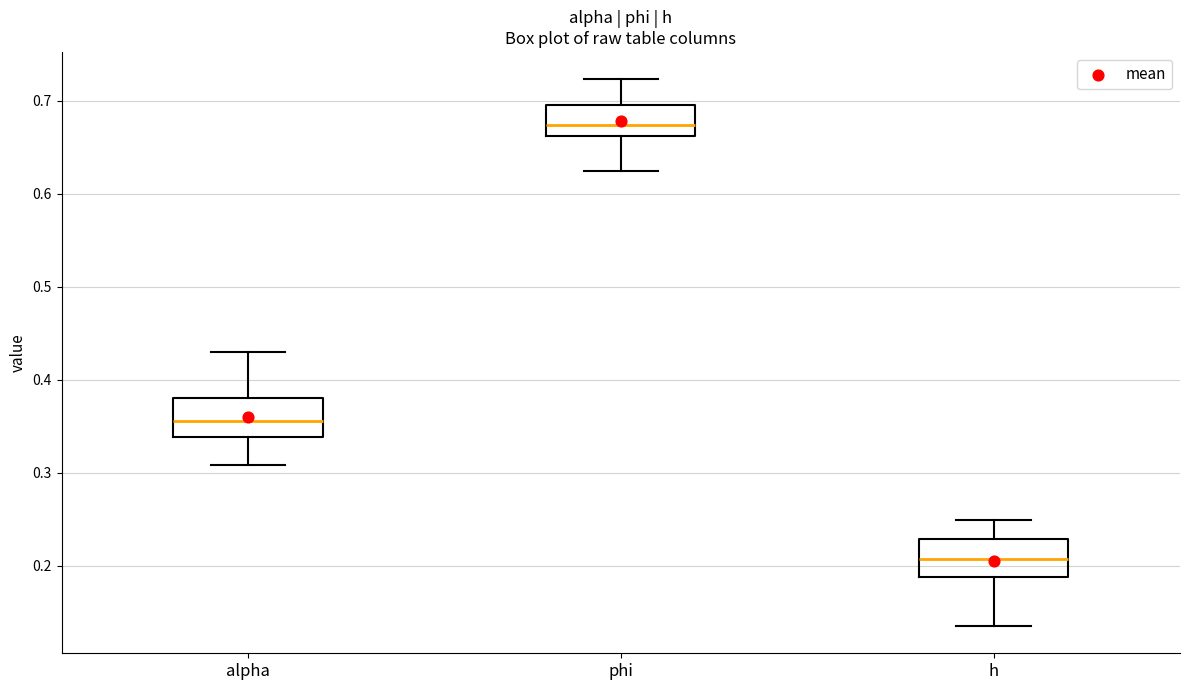

Where does the lower whisker of the box for phi end on the y-axis? The values are not printed on the chart, so give them approximately, as read against the axis.

0.62